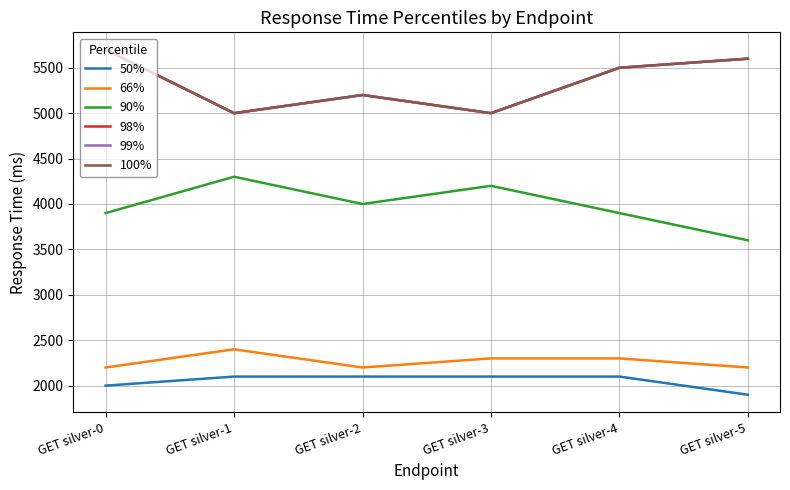

The 50% series shows 1011 at GET silver-5. True or false?

False